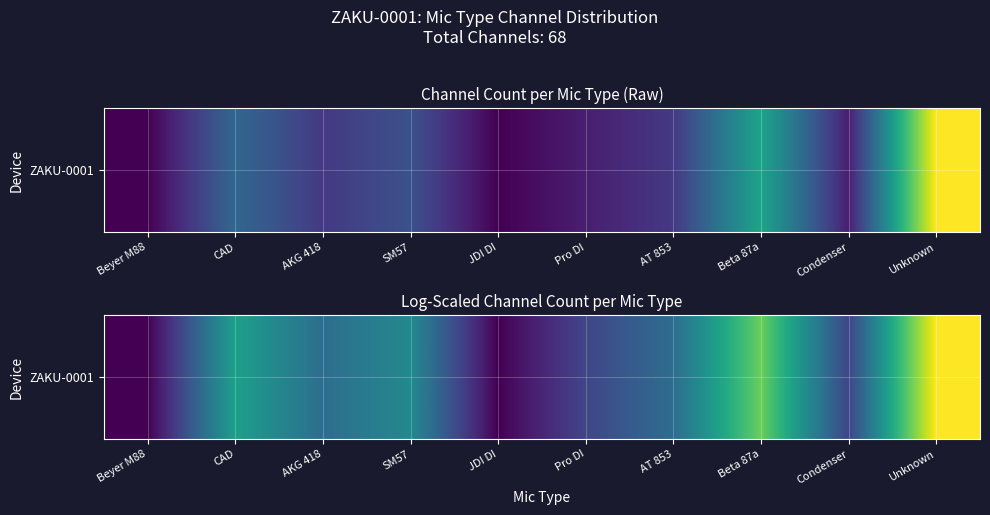

What is the maximum value shown in the chart?

2.6